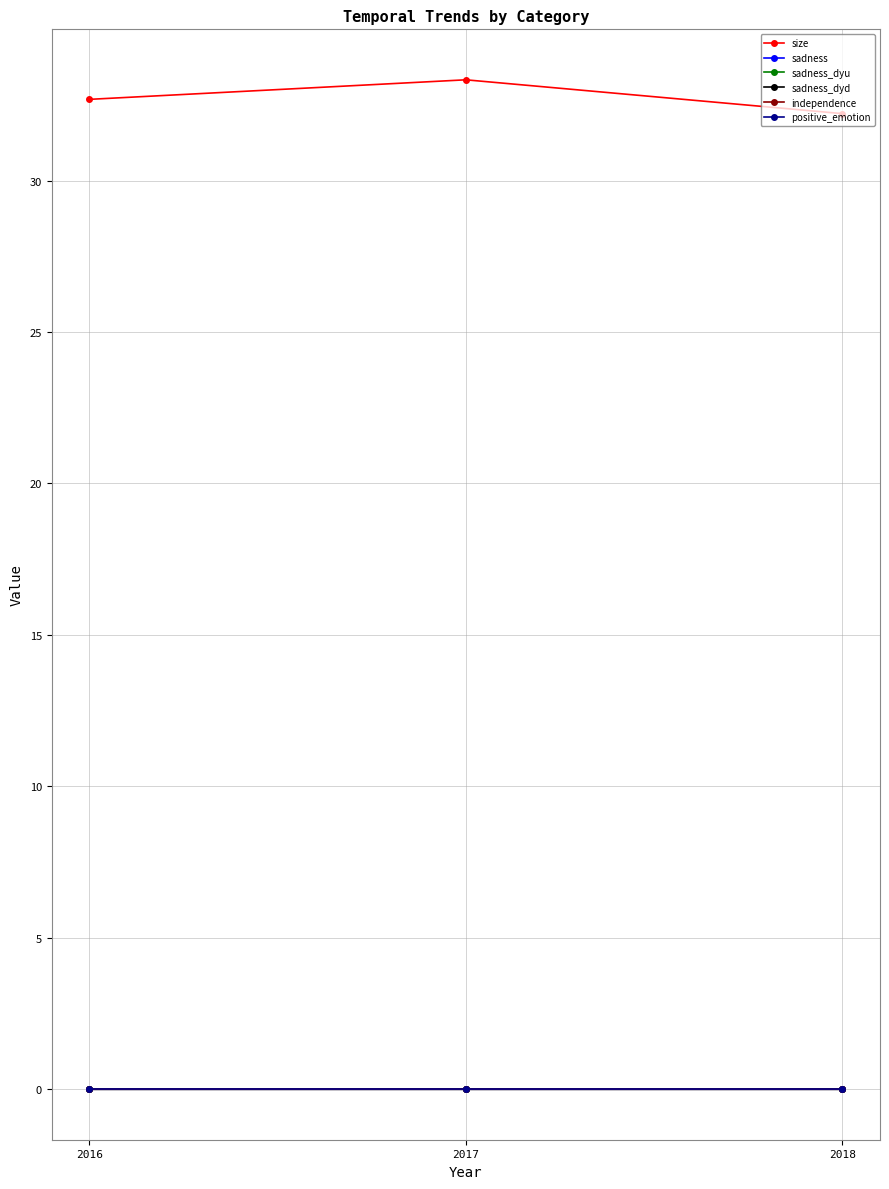

What is the difference between the size values at 2017 and 2018?

1.1